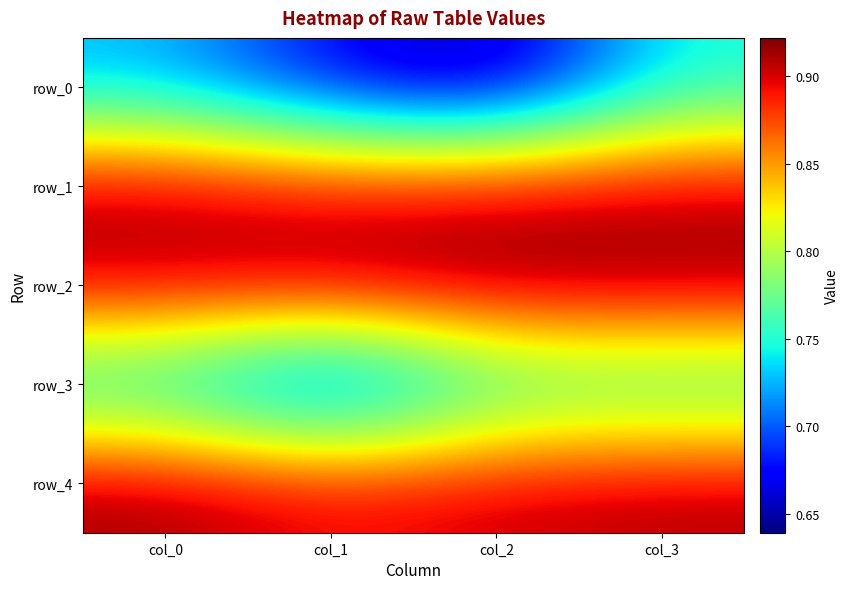

Is it true that row_2 equals 1.2 at col_3?

False